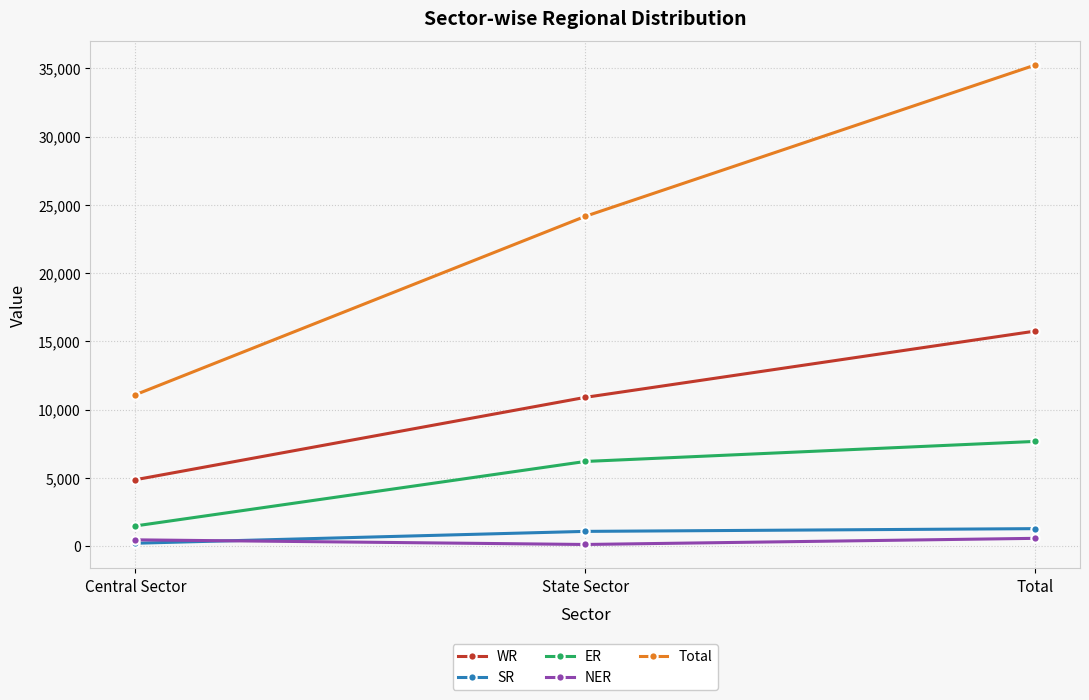

The ER series shows 1470 at Central Sector. True or false?

True